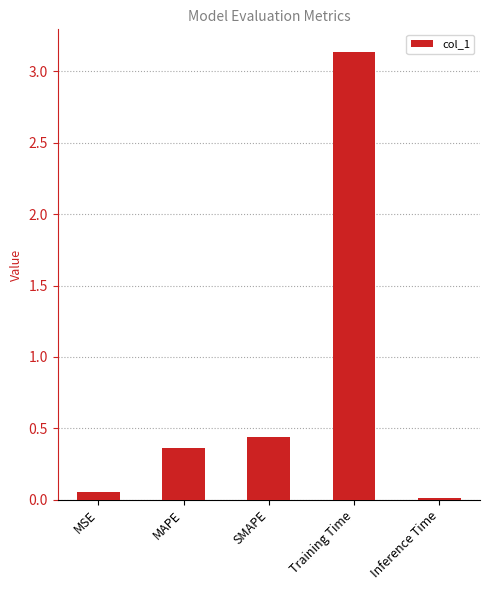

The value at SMAPE is 0.7. True or false?

False